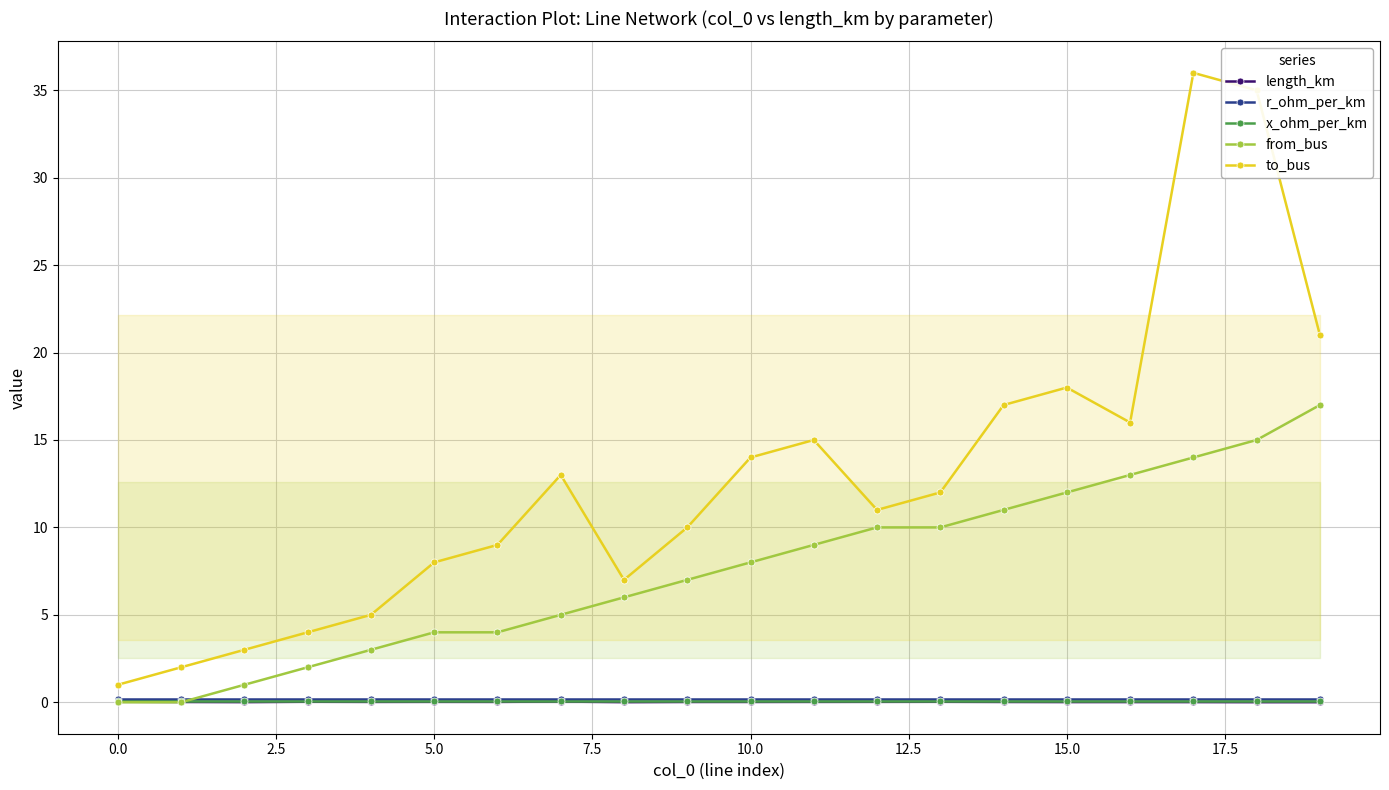

How many interior local valleys does the to_bus series have?

3